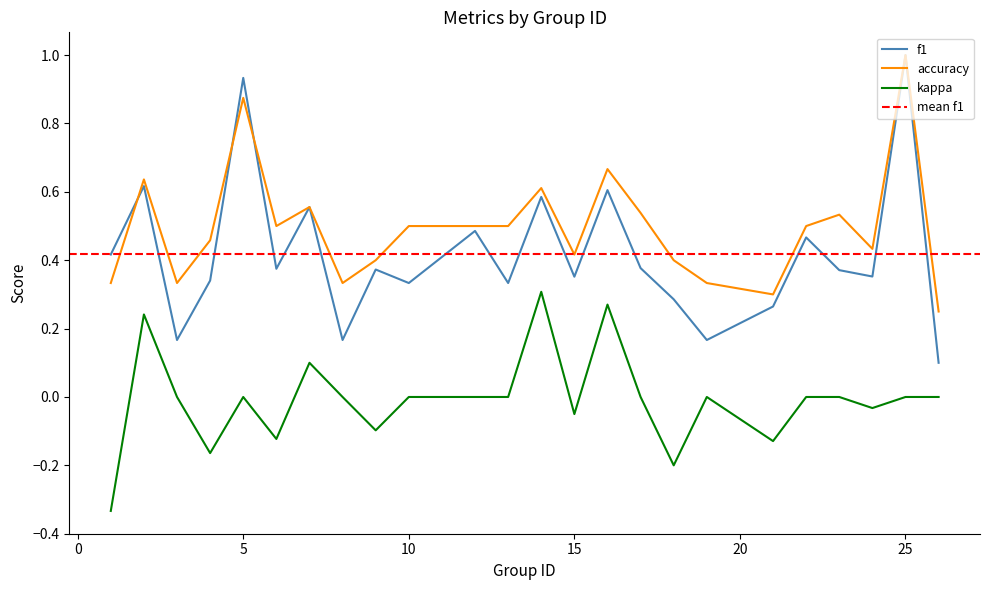

List the series in order of their overall mean, lowest first.

kappa, f1, accuracy